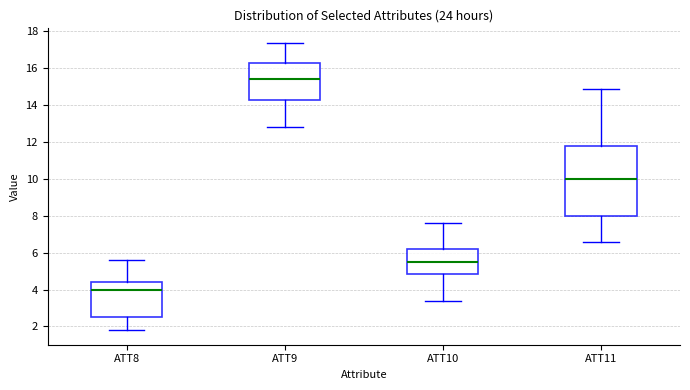

Which box's median line is the highest?

ATT9